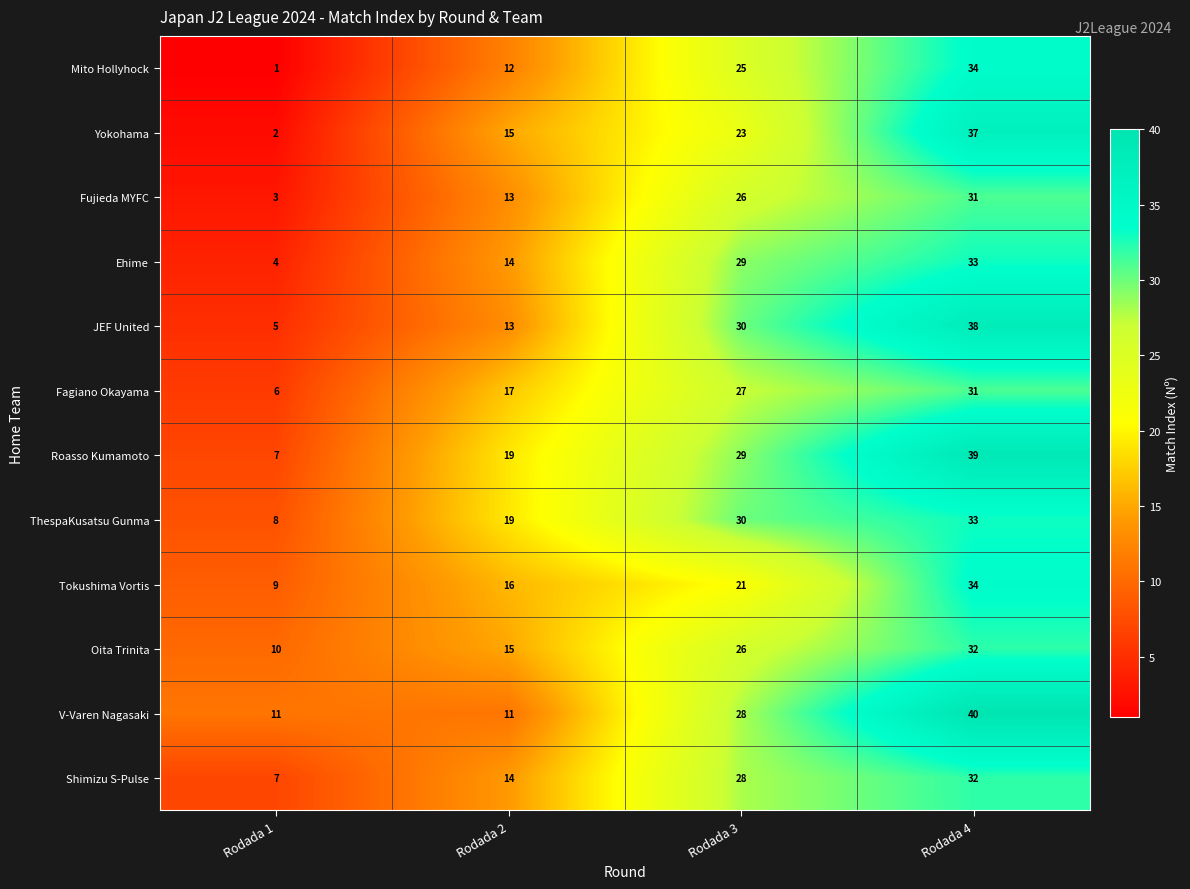

At which category is the sum across all series the highest?

Rodada 4